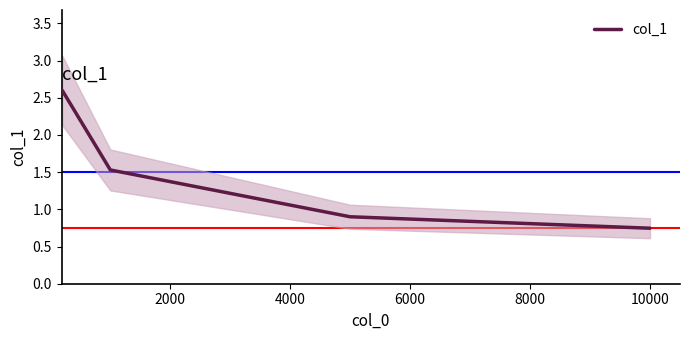

Reading right to left, list all the values displayed in this chart.

0.7	0.9	1.5	2.6